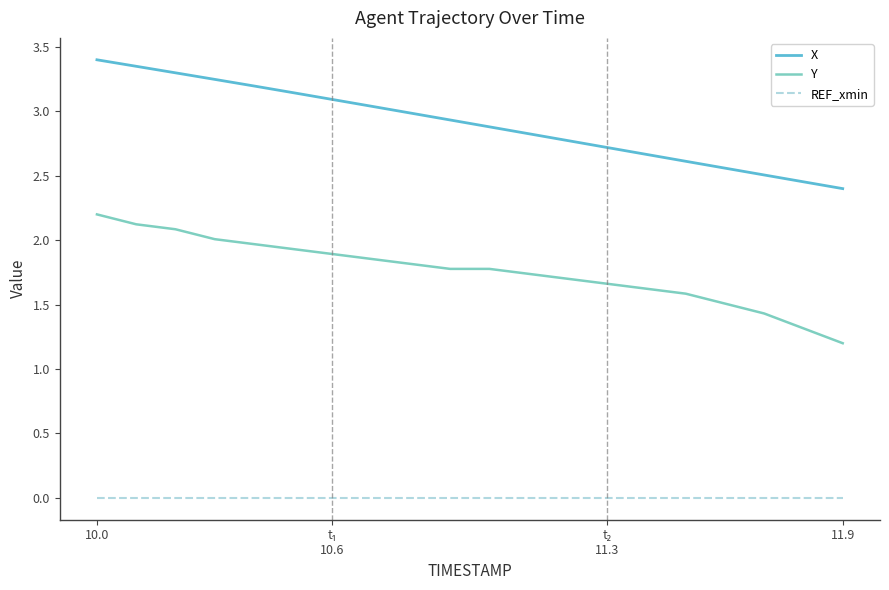

What is the difference between the maximum and minimum values in the Y series?

1.0